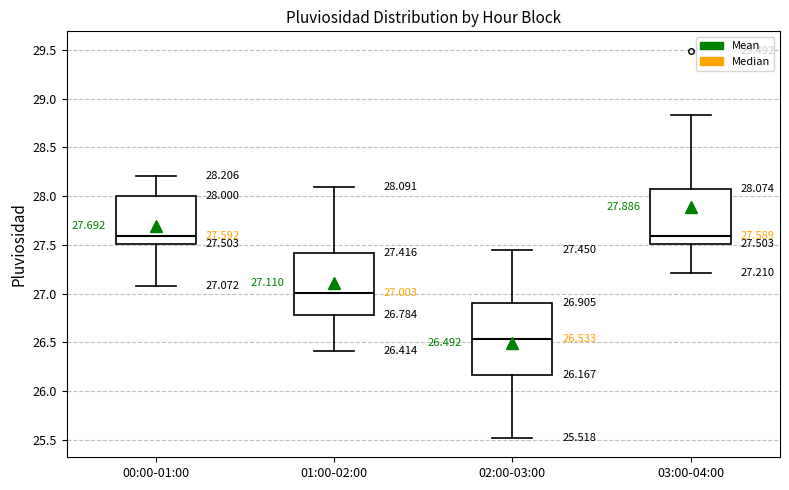

Which box is the tallest, from its lower edge to its upper edge?

02:00-03:00